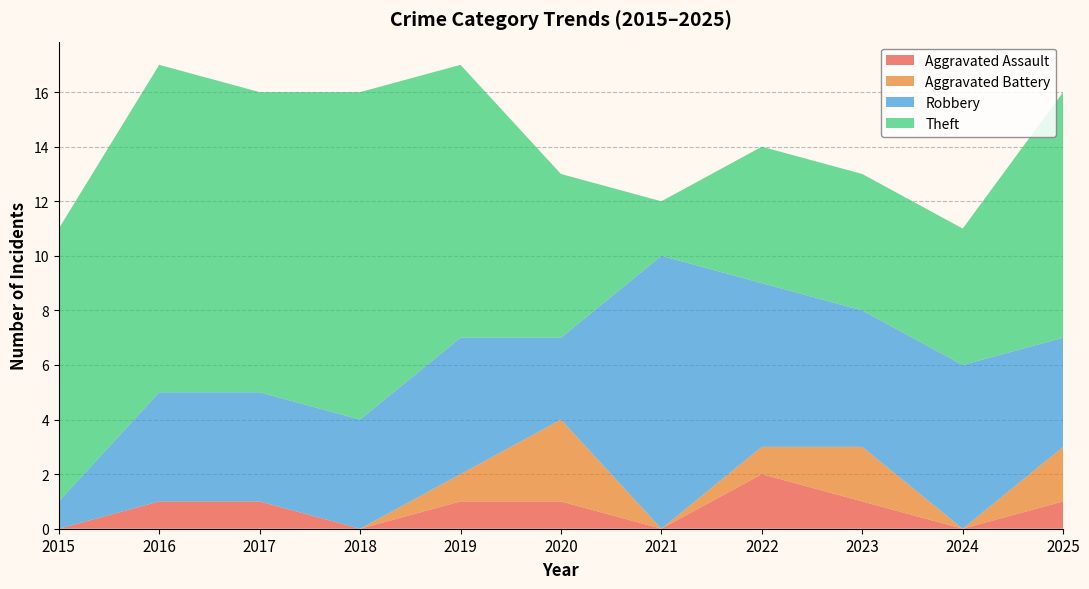

Reading left to right, extract all data points from this chart.

Aggravated Assault: 0	1	1	0	1	1	0	2	1	0	1
Aggravated Battery: 0	0	0	0	1	3	0	1	2	0	2
Robbery: 1	4	4	4	5	3	10	6	5	6	4
Theft: 10	12	11	12	10	6	2	5	5	5	9